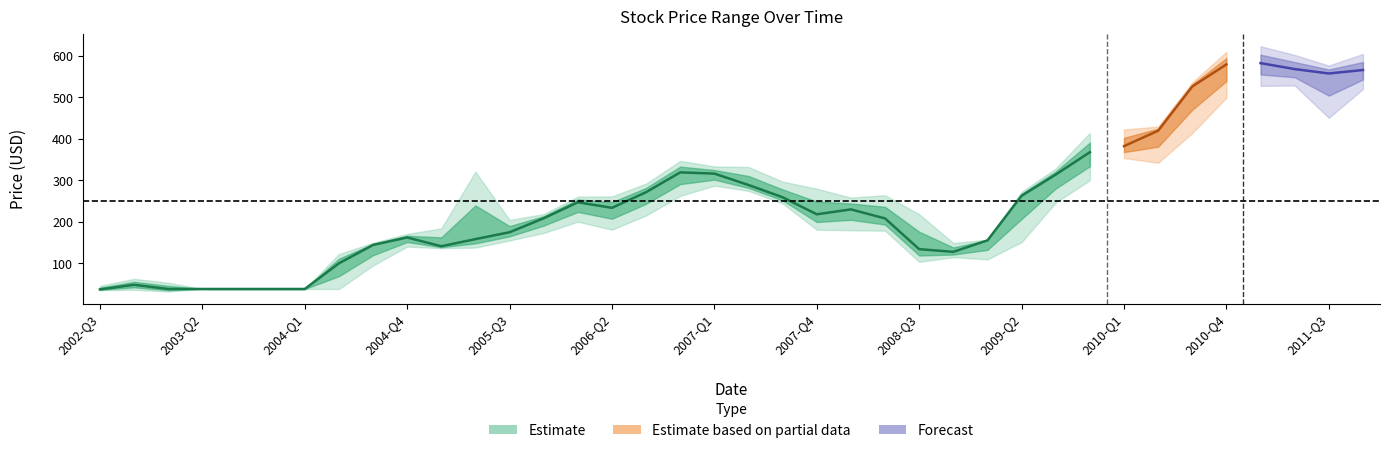

In high, how many points are higher than both neighbors (excluding endpoints)?

5